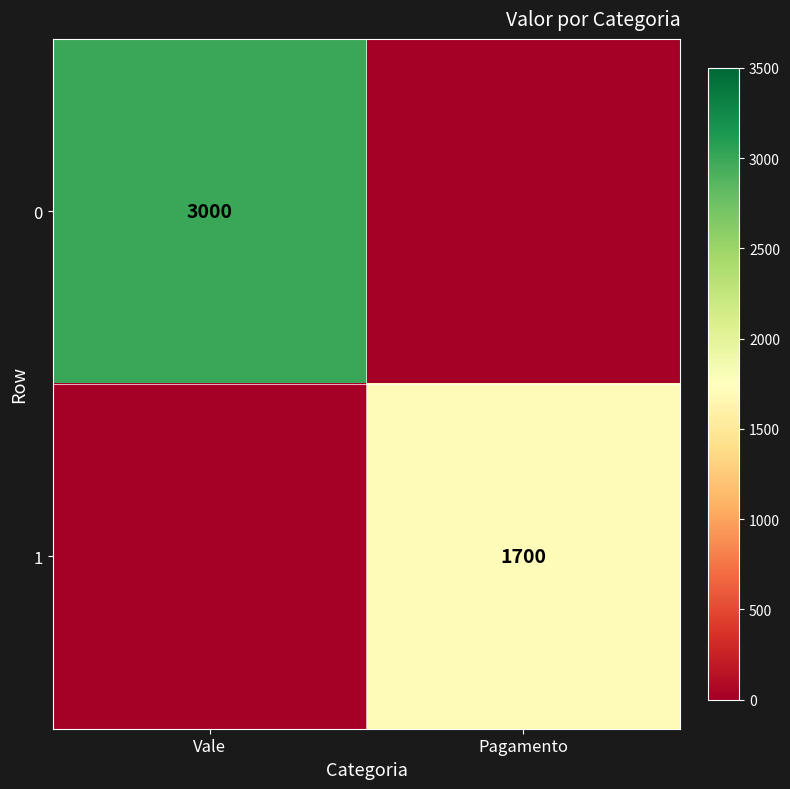

Is it true that 0 equals 3000 at Vale?

True